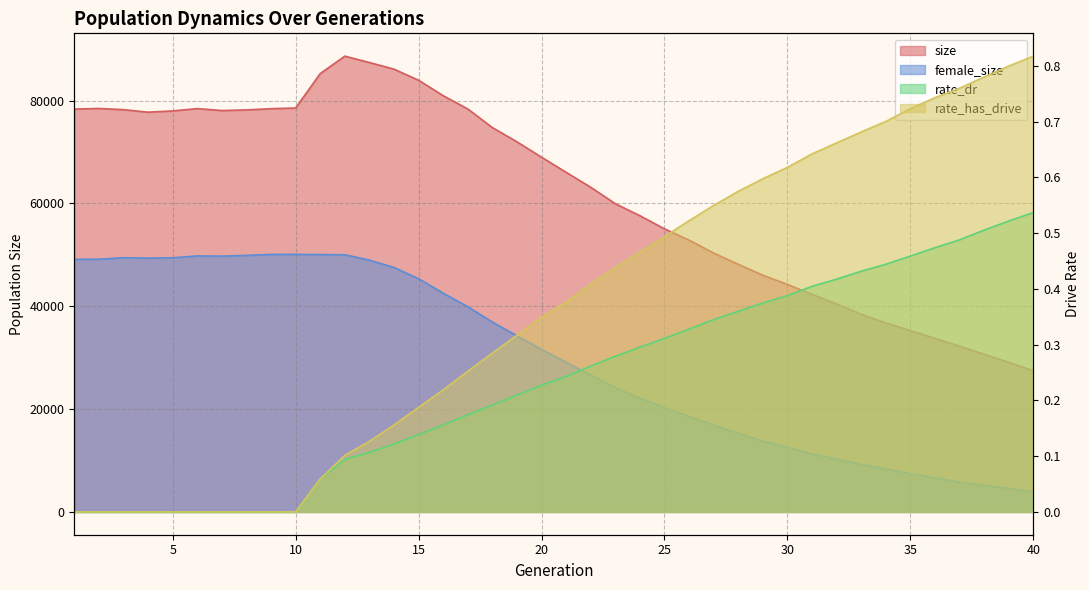

Reading right to left, what are all the values shown in this chart?

size: 40=27446.0	39=29078.0	38=30650.0	37=32235.0	36=33744.0	35=35257.0	34=36742.0	33=38434.0	32=40446.0	31=42299.0	30=44246.0	29=46033.0	28=48157.0	27=50342.0	26=52851.0	25=55047.0	24=57602.0	23=59938.0	22=63136.0	21=66041.0	20=68980.0	19=71972.0	18=74744.0	17=78362.0	16=80947.0	15=83950.0	14=86100.0	13=87394.0	12=88635.0	11=85234.0	10=78545.0	9=78414.0	8=78178.0	7=78057.0	6=78433.0	5=77981.0	4=77735.0	3=78230.0	2=78459.0	1=78341.0
female_size: 40=3893.0	39=4572.0	38=5199.0	37=5817.0	36=6626.0	35=7453.0	34=8393.0	33=9231.0	32=10284.0	31=11255.0	30=12616.0	29=13770.0	28=15307.0	27=16884.0	26=18561.0	25=20322.0	24=22084.0	23=24204.0	22=26632.0	21=29092.0	20=31614.0	19=34250.0	18=36924.0	17=39900.0	16=42543.0	15=45354.0	14=47543.0	13=48970.0	12=50010.0	11=50045.0	10=50095.0	9=50072.0	8=49888.0	7=49742.0	6=49782.0	5=49416.0	4=49362.0	3=49429.0	2=49153.0	1=49117.0
rate_dr: 40=0.5	39=0.5	38=0.5	37=0.5	36=0.5	35=0.5	34=0.4	33=0.4	32=0.4	31=0.4	30=0.4	29=0.4	28=0.4	27=0.3	26=0.3	25=0.3	24=0.3	23=0.3	22=0.3	21=0.2	20=0.2	19=0.2	18=0.2	17=0.2	16=0.2	15=0.1	14=0.1	13=0.1	12=0.1	11=0.1	10=0.0	9=0.0	8=0.0	7=0.0	6=0.0	5=0.0	4=0.0	3=0.0	2=0.0	1=0.0
rate_has_drive: 40=0.8	39=0.8	38=0.8	37=0.8	36=0.7	35=0.7	34=0.7	33=0.7	32=0.7	31=0.6	30=0.6	29=0.6	28=0.6	27=0.5	26=0.5	25=0.5	24=0.5	23=0.4	22=0.4	21=0.4	20=0.3	19=0.3	18=0.3	17=0.3	16=0.2	15=0.2	14=0.2	13=0.1	12=0.1	11=0.1	10=0.0	9=0.0	8=0.0	7=0.0	6=0.0	5=0.0	4=0.0	3=0.0	2=0.0	1=0.0